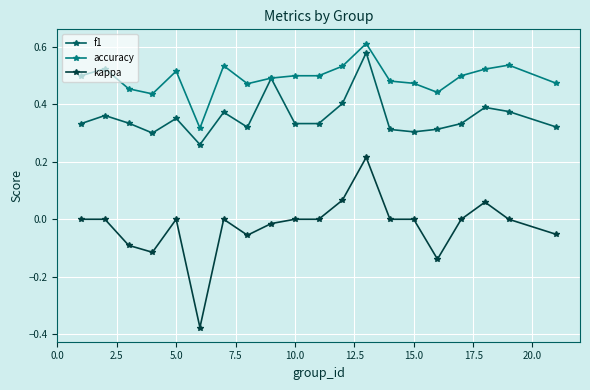

In f1, how many points are higher than both neighbors (excluding endpoints)?

6